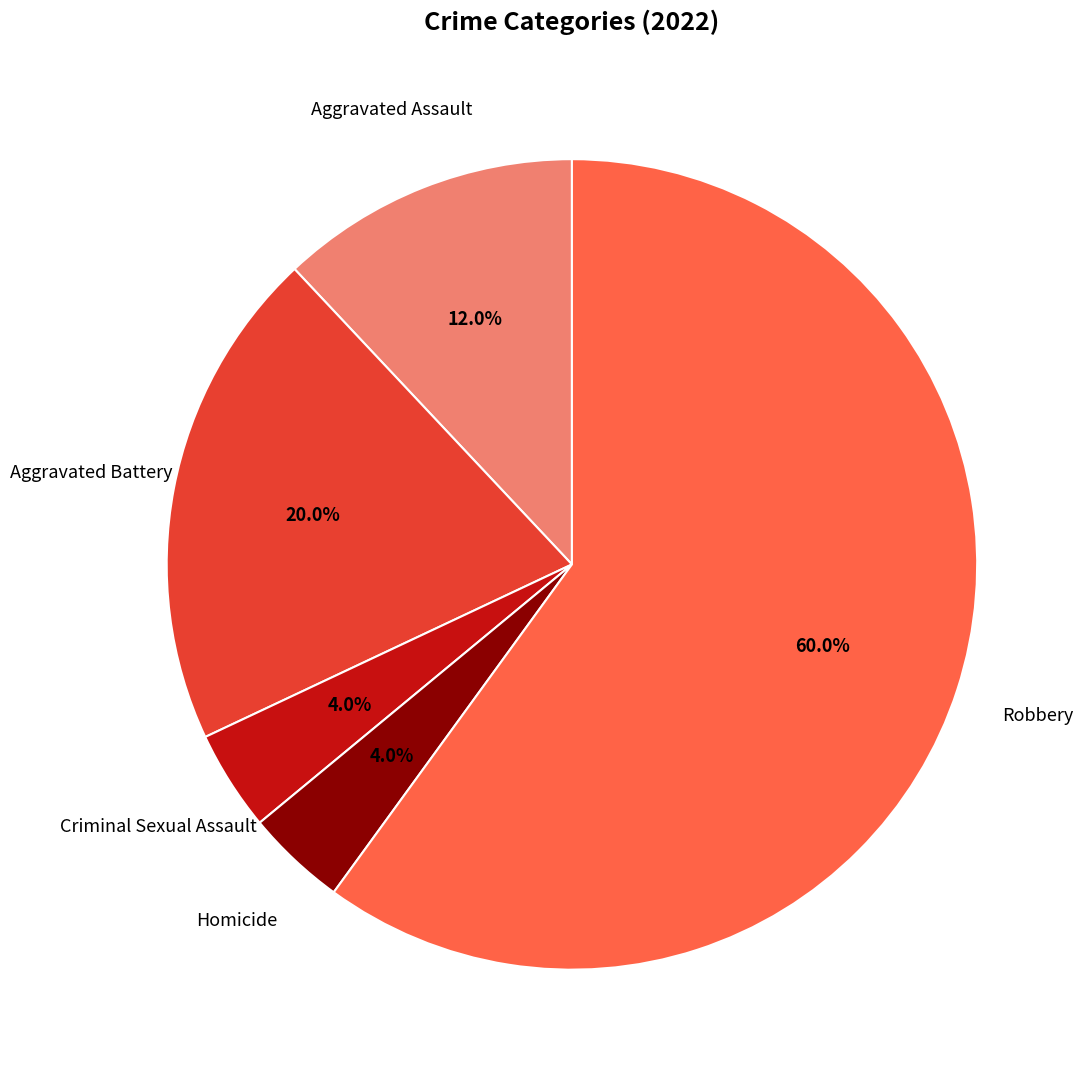

Which category has the biggest portion of the pie?

Robbery